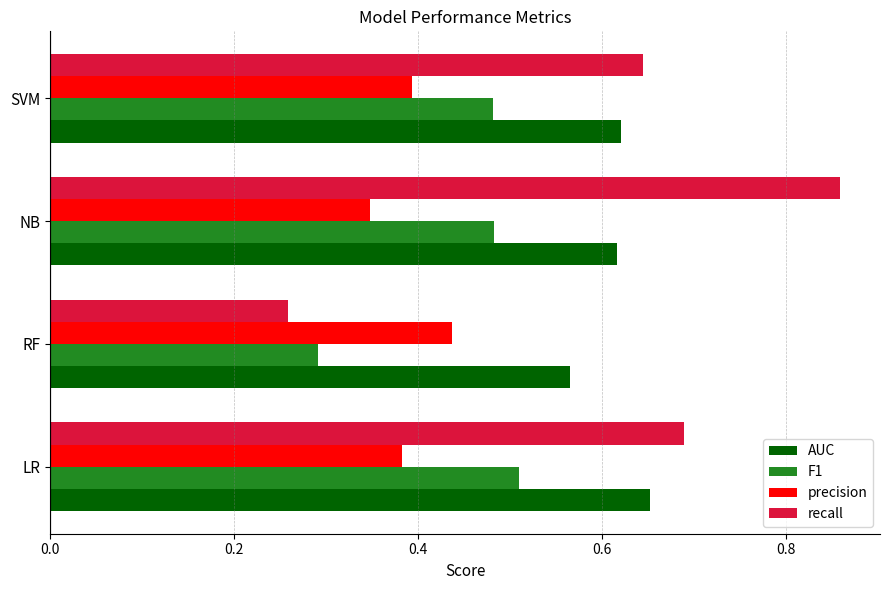

Which series has the widest spread of values?

recall